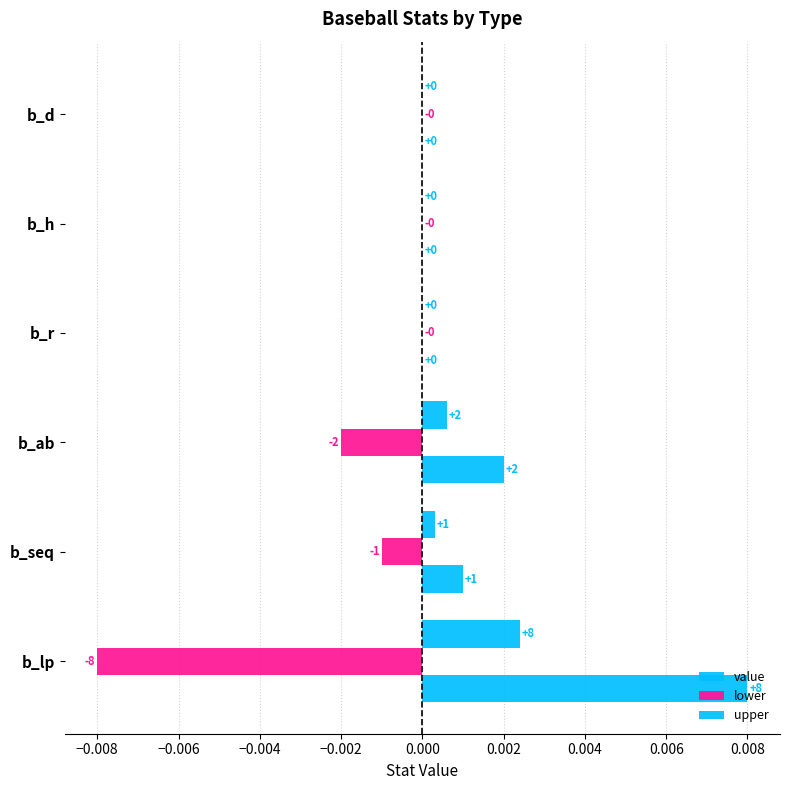

How many values in the value series exceed 0?

3